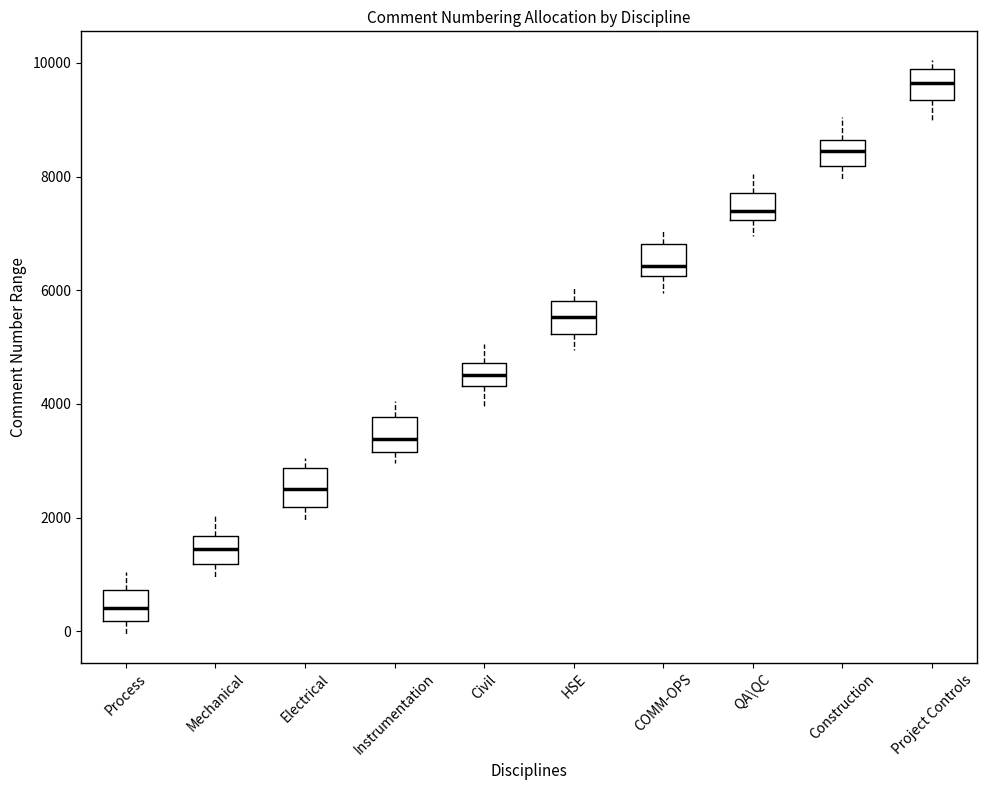

Where is the upper edge of the box for QA\QC on the y-axis? The values are not printed on the chart, so give them approximately, as read against the axis.

7800